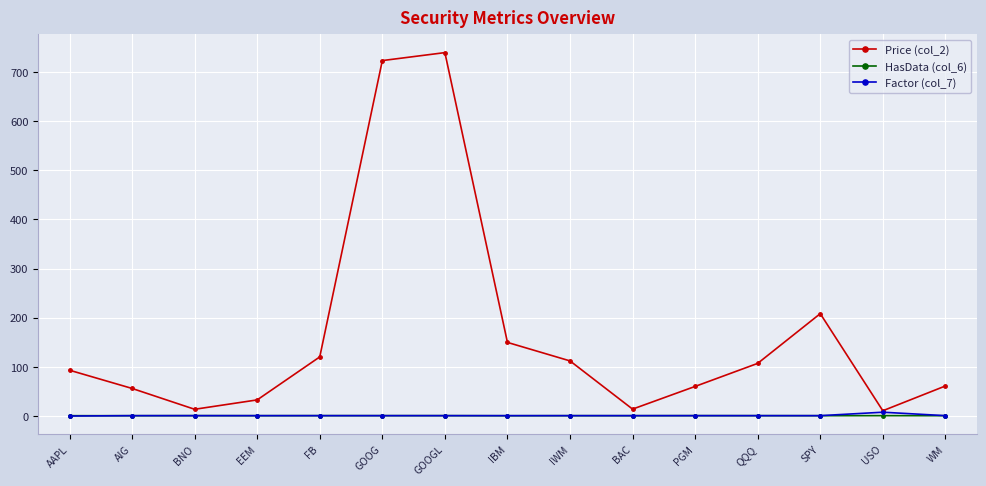

How many data points in Price (col_2) are above 93?

8